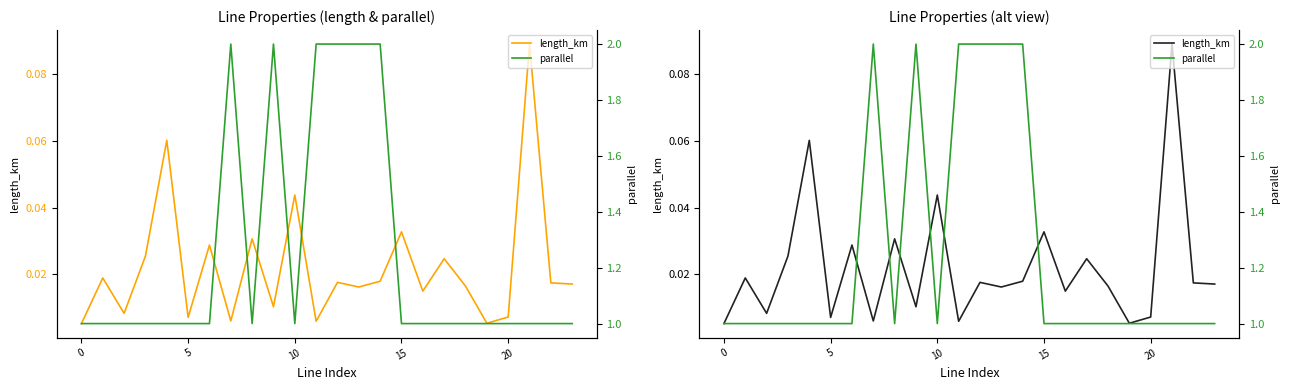

Where is the first local minimum for parallel?

8